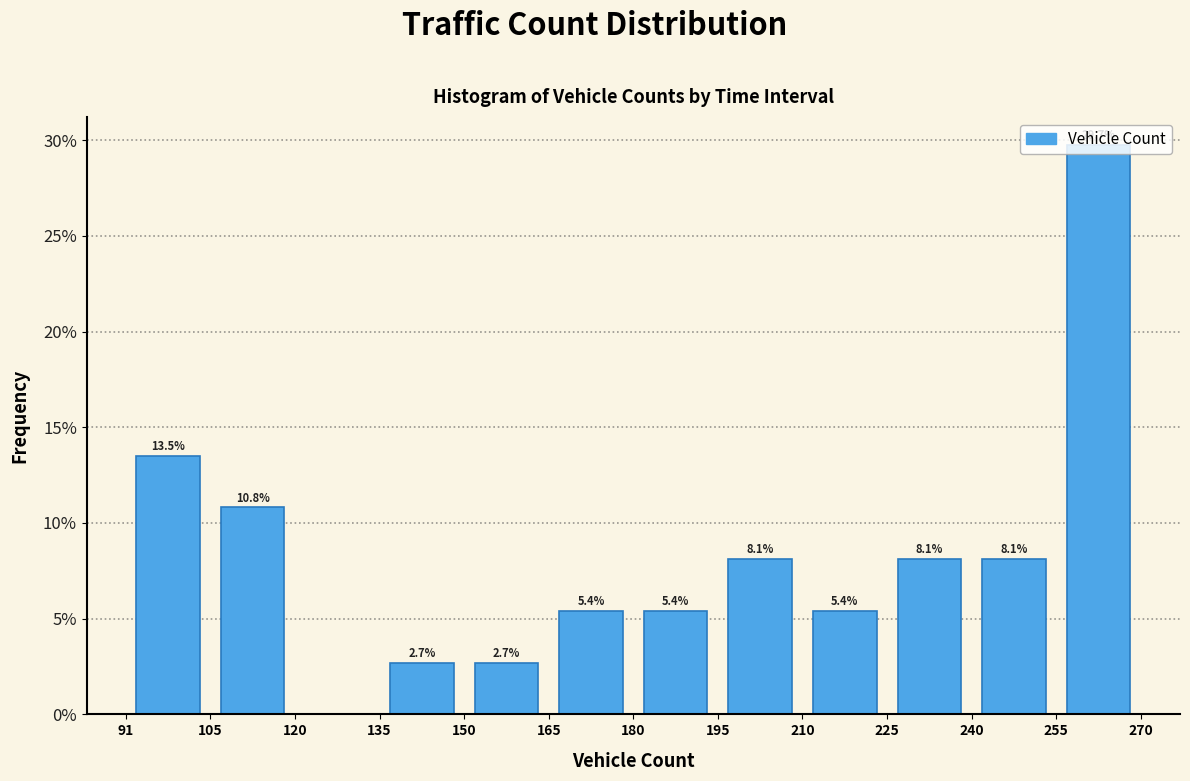

Which range on the x-axis has the tallest bar?

255 to 270